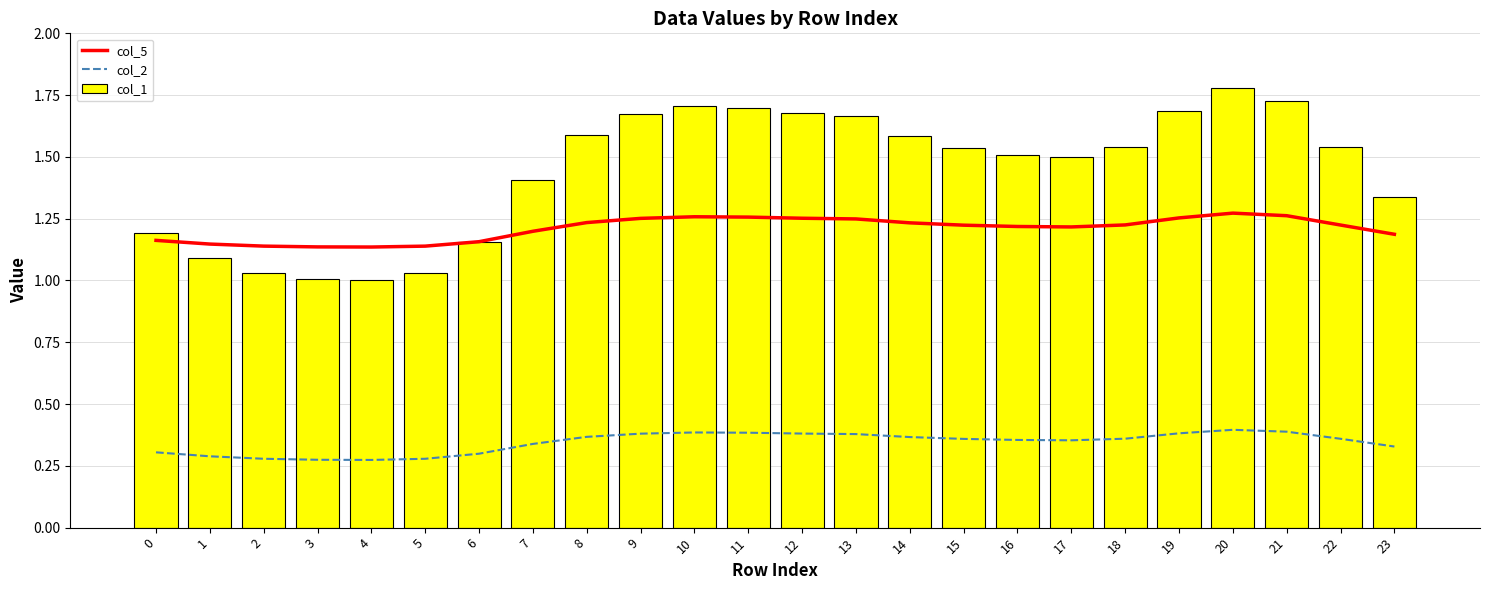

List the series in order of their peak value, highest first.

col_1, col_5, col_2